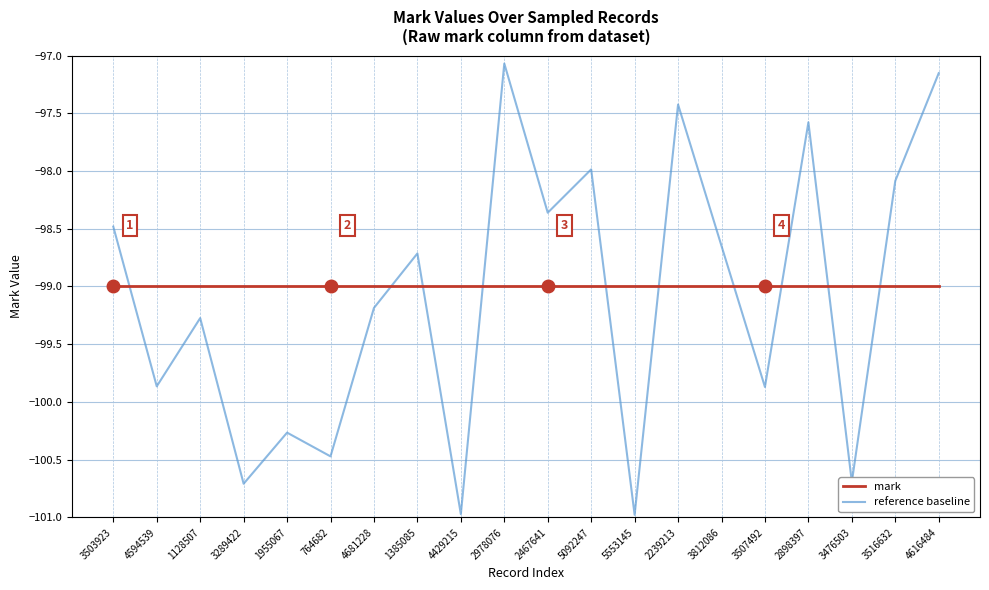

What is the label of the 9th point from the right?

5092247